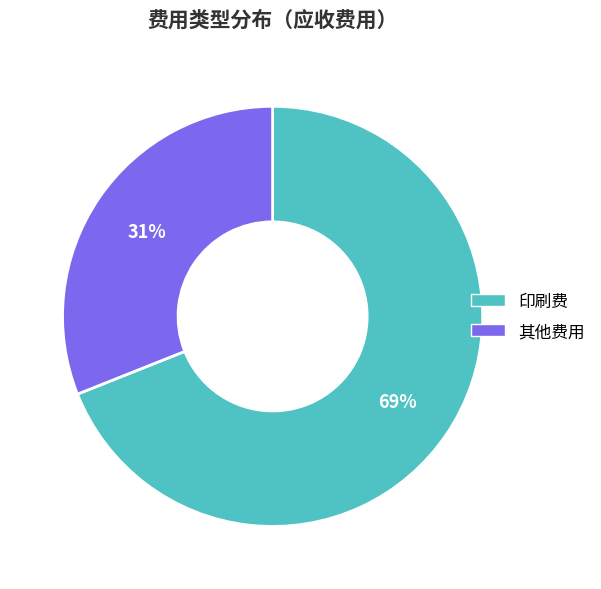

Rank the categories by value from lowest to highest.

其他费用, 印刷费